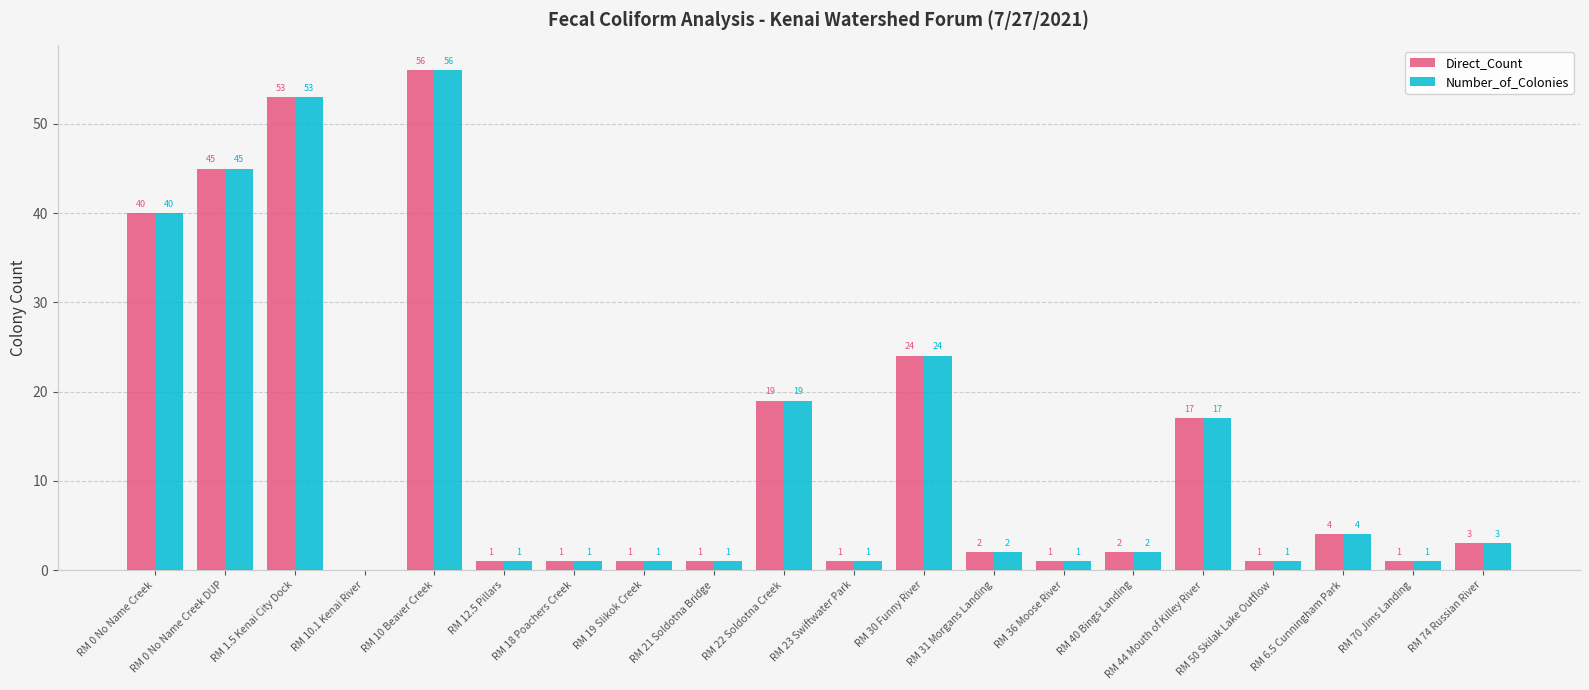

Reading left to right, what are all the values shown in this chart?

Direct_Count: RM 0 No Name Creek=40	RM 0 No Name Creek DUP=45	RM 1.5 Kenai City Dock=53	RM 10.1 Kenai River=0	RM 10 Beaver Creek=56	RM 12.5 Pillars=1	RM 18 Poachers Creek=1	RM 19 Slikok Creek=1	RM 21 Soldotna Bridge=1	RM 22 Soldotna Creek=19	RM 23 Swiftwater Park=1	RM 30 Funny River=24	RM 31 Morgans Landing=2	RM 36 Moose River=1	RM 40 Bings Landing=2	RM 44 Mouth of Killey River=17	RM 50 Skilak Lake Outflow=1	RM 6.5 Cunningham Park=4	RM 70 Jims Landing=1	RM 74 Russian River=3
Number_of_Colonies: RM 0 No Name Creek=40	RM 0 No Name Creek DUP=45	RM 1.5 Kenai City Dock=53	RM 10.1 Kenai River=0	RM 10 Beaver Creek=56	RM 12.5 Pillars=1	RM 18 Poachers Creek=1	RM 19 Slikok Creek=1	RM 21 Soldotna Bridge=1	RM 22 Soldotna Creek=19	RM 23 Swiftwater Park=1	RM 30 Funny River=24	RM 31 Morgans Landing=2	RM 36 Moose River=1	RM 40 Bings Landing=2	RM 44 Mouth of Killey River=17	RM 50 Skilak Lake Outflow=1	RM 6.5 Cunningham Park=4	RM 70 Jims Landing=1	RM 74 Russian River=3